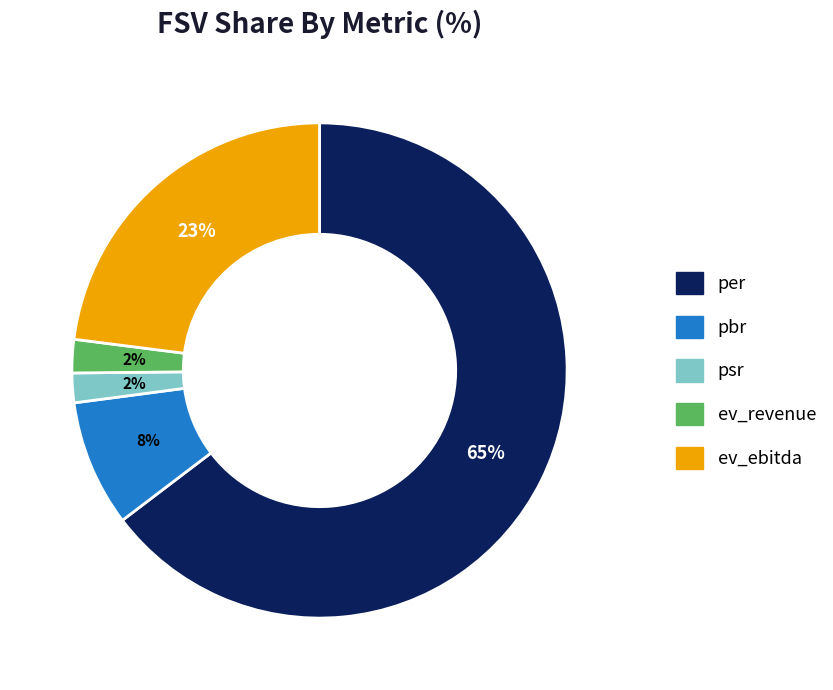

To the nearest percent, what portion does pbr represent?

8%